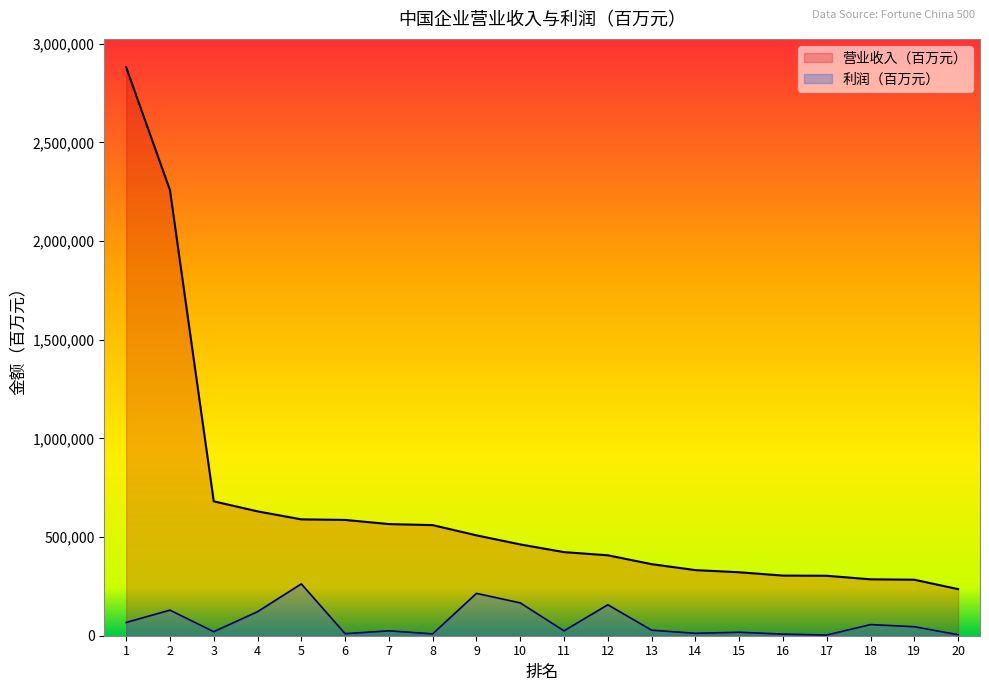

What is the sum of all 利润（百万元） values?

1385192